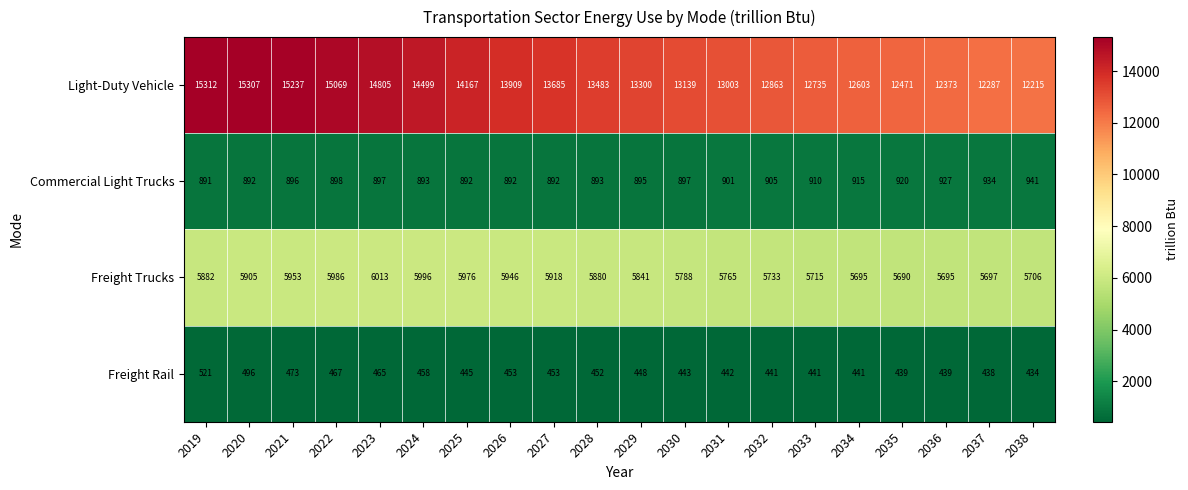

At 2019, list the series in order from largest to smallest.

Light-Duty Vehicle, Freight Trucks, Commercial Light Trucks, Freight Rail